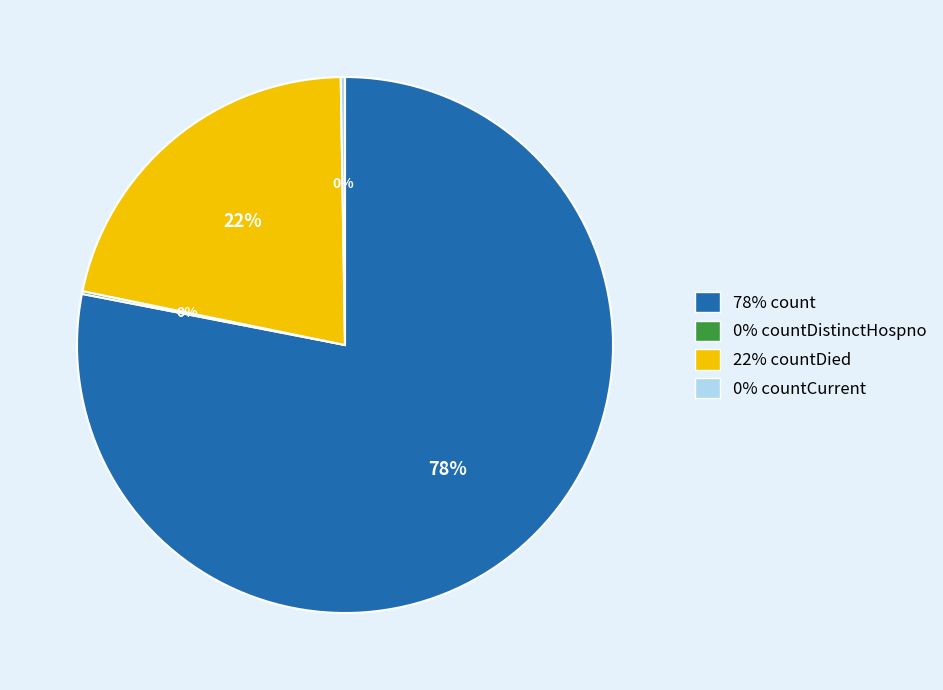

To the nearest percent, what is the combined percentage of 22% countDied and 78% count?

100%